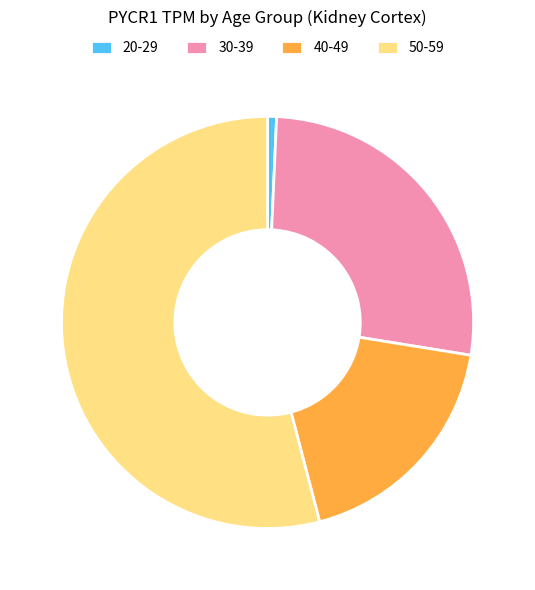

Is it true that 20-29 is 10% of the pie?

False